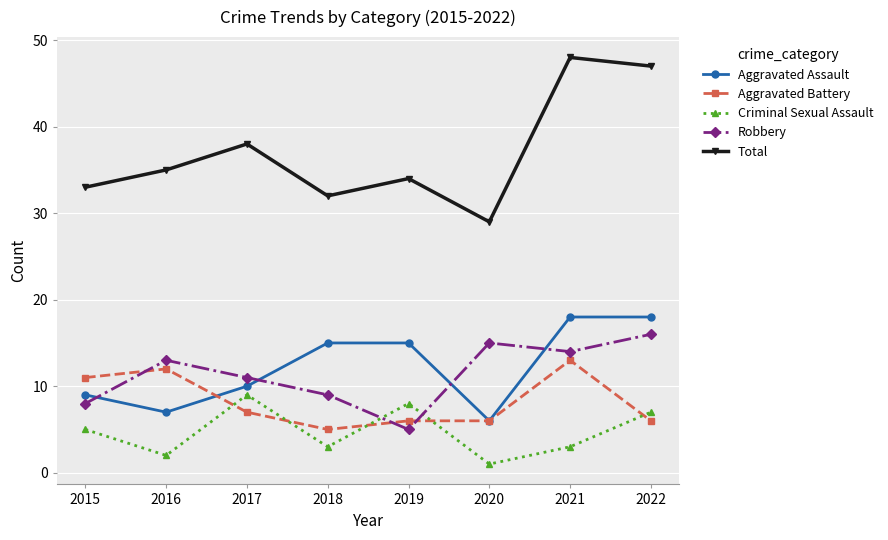

What is the highest value of the Robbery series?

16